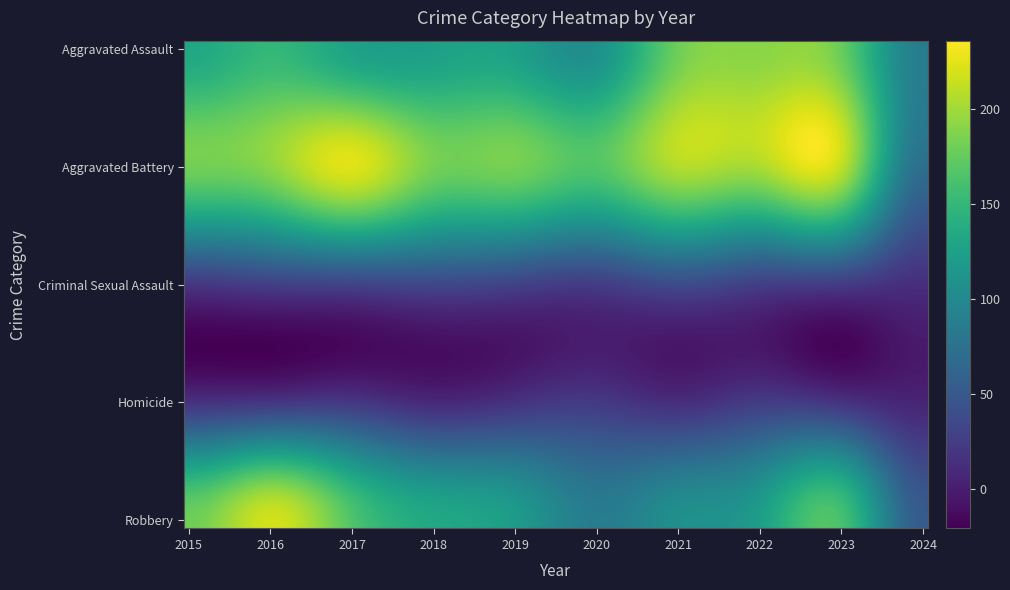

Reading left to right, list all the values displayed in this chart.

Aggravated Assault: 132	149	126	124	124	108	179	190	176	87
Aggravated Battery: 183	193	226	184	184	168	208	205	214	72
Criminal Sexual Assault: 21	28	31	35	30	25	38	27	24	13
Homicide: 15	18	20	8	16	22	12	24	16	5
Robbery: 180	220	166	134	120	87	108	123	162	53